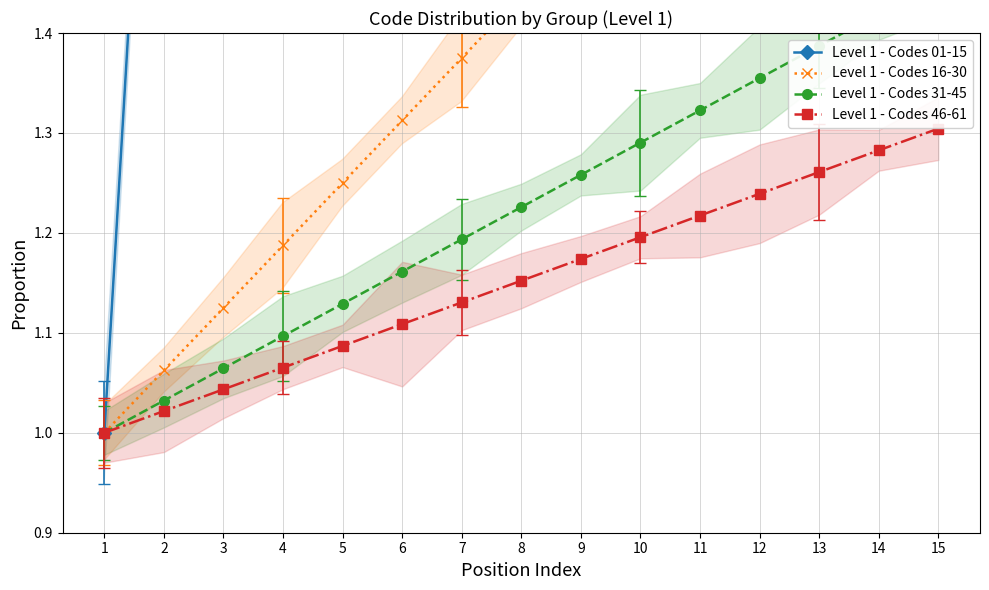

What are all the series names shown in the legend?

Level 1 - Codes 01-15, Level 1 - Codes 16-30, Level 1 - Codes 31-45, Level 1 - Codes 46-61